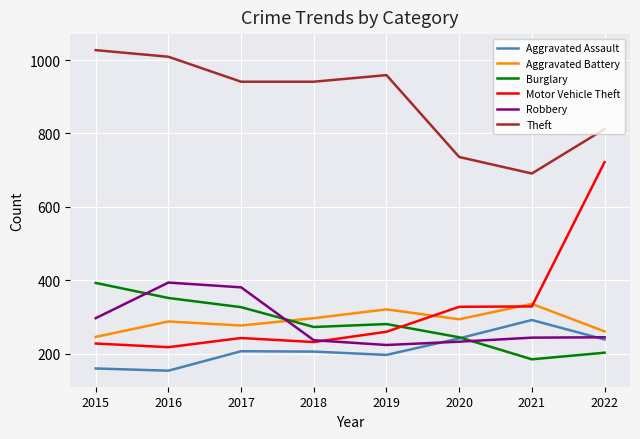

What is the average value of the Aggravated Battery series?

290